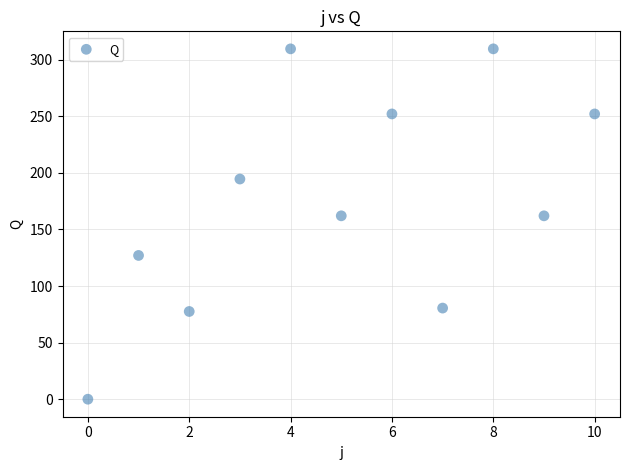

What is the average Y value?

175.1